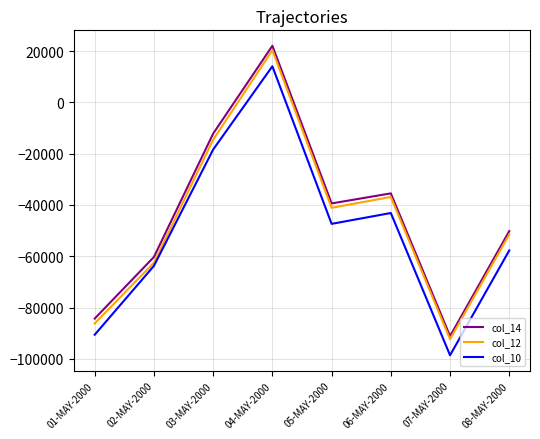

Is the value of col_12 at 05-MAY-2000 greater than the value of col_10 at 01-MAY-2000?

Yes